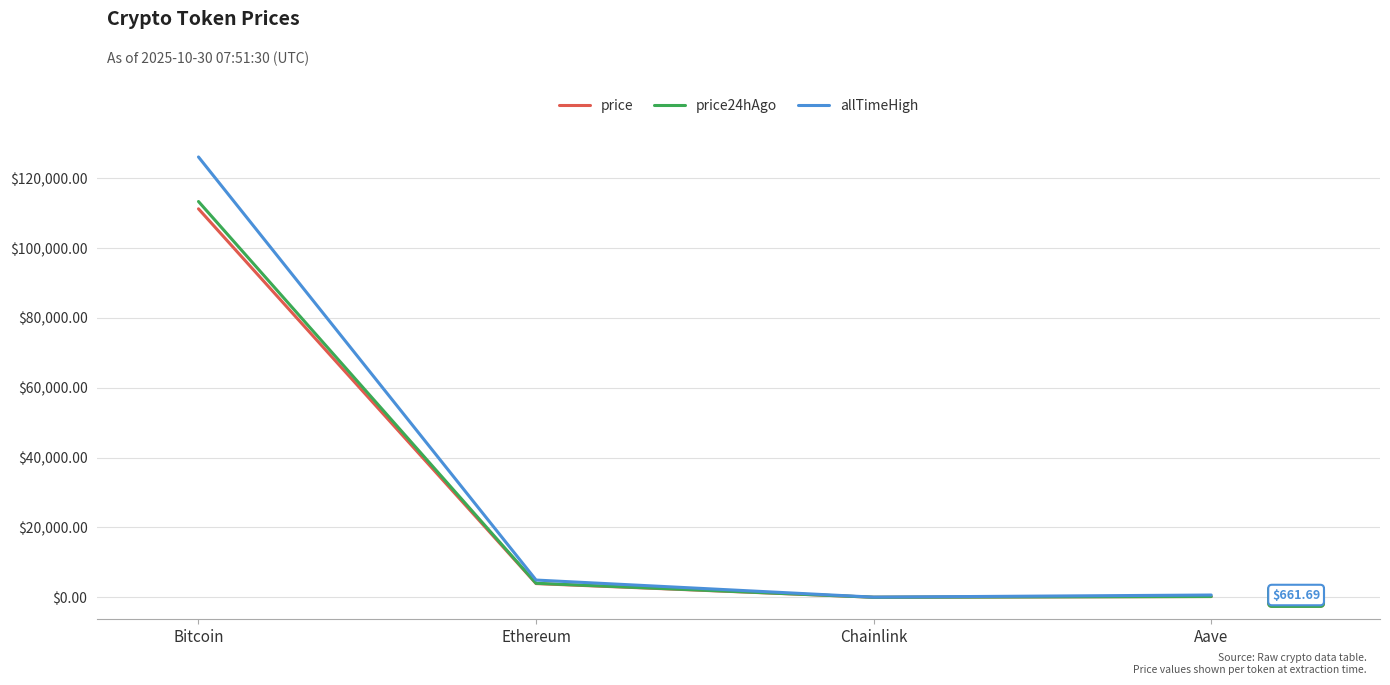

What is the lowest value of the allTimeHigh series?

52.7